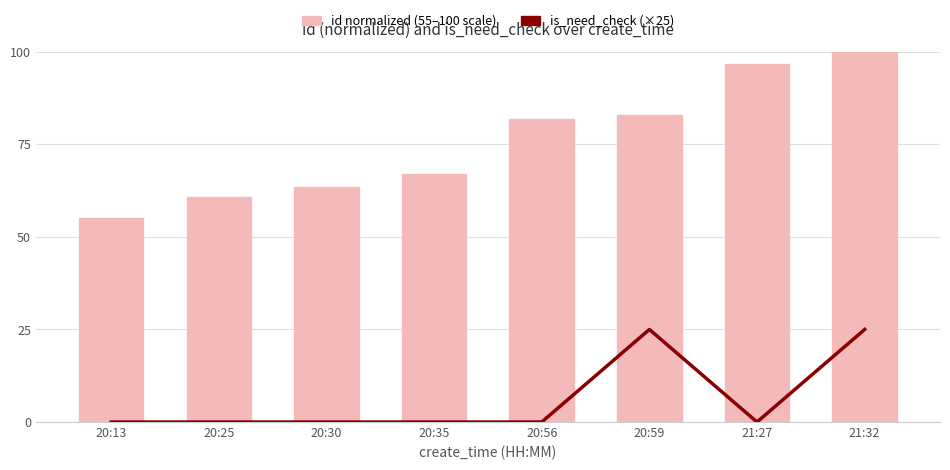

At how many categories does at least one series exceed 27?

8